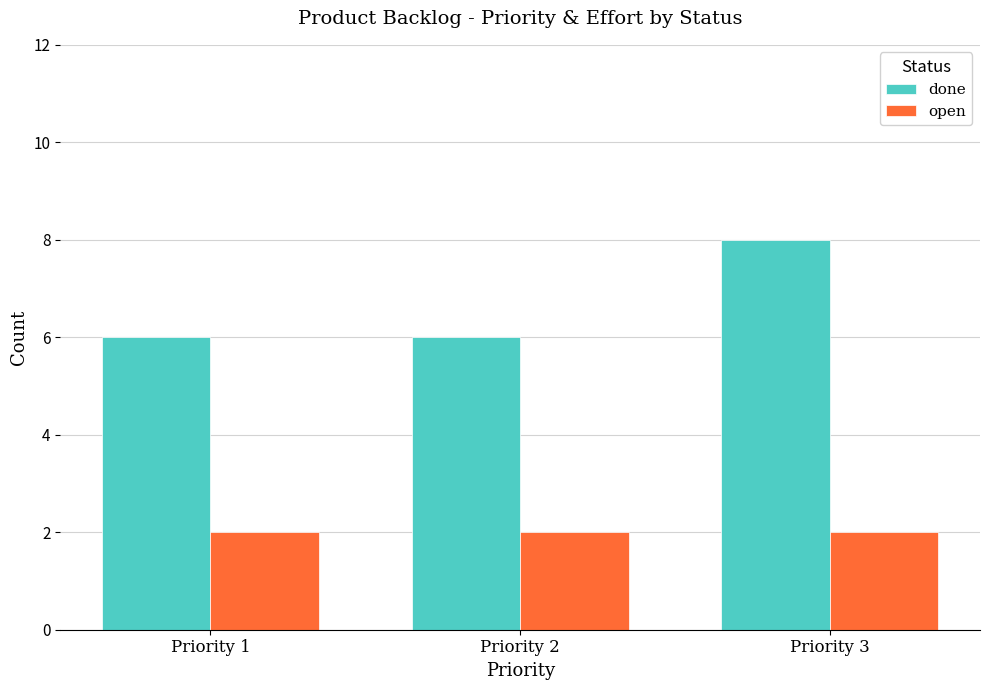

What value does the done series have at Priority 1?

6